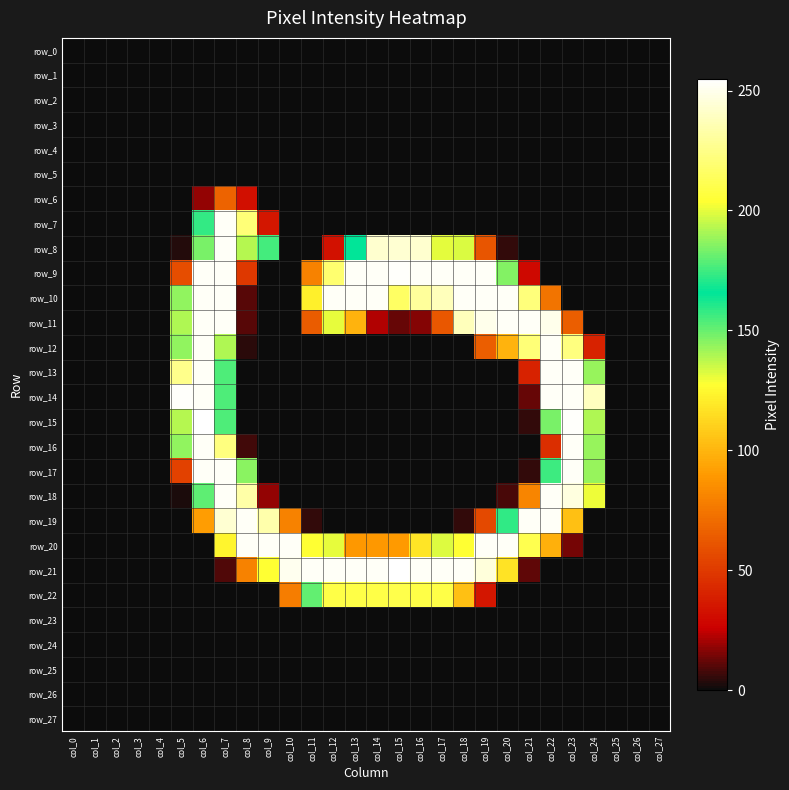

At which label does row_3 reach its minimum?

col_0